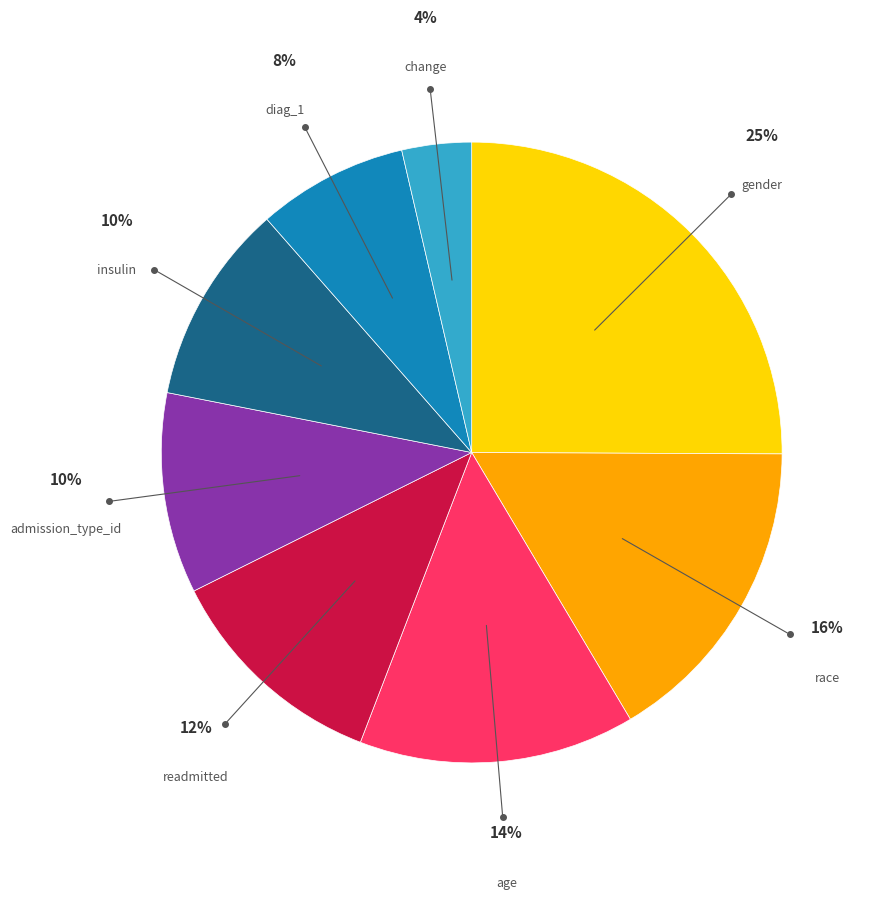

Is there any slice that represents more than half of the pie?

No